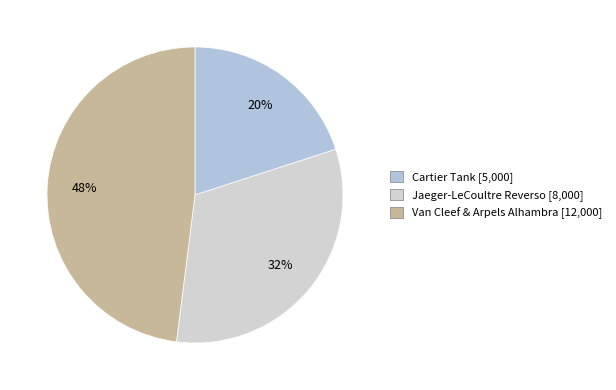

Which has a higher value, Van Cleef & Arpels Alhambra or Cartier Tank?

Van Cleef & Arpels Alhambra